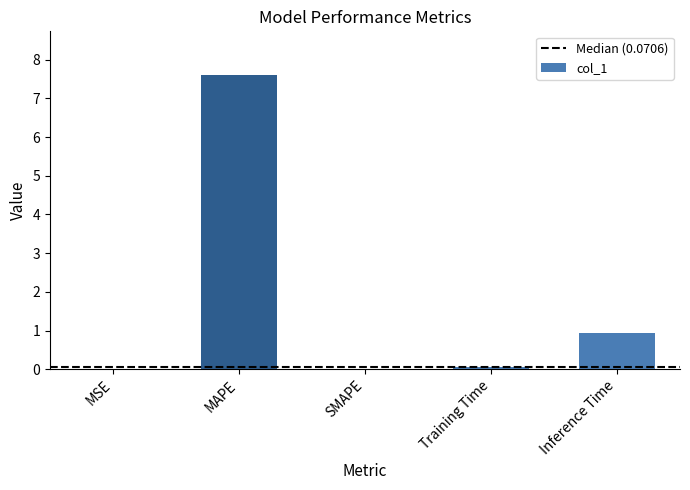

What is the sum of all values?

8.6